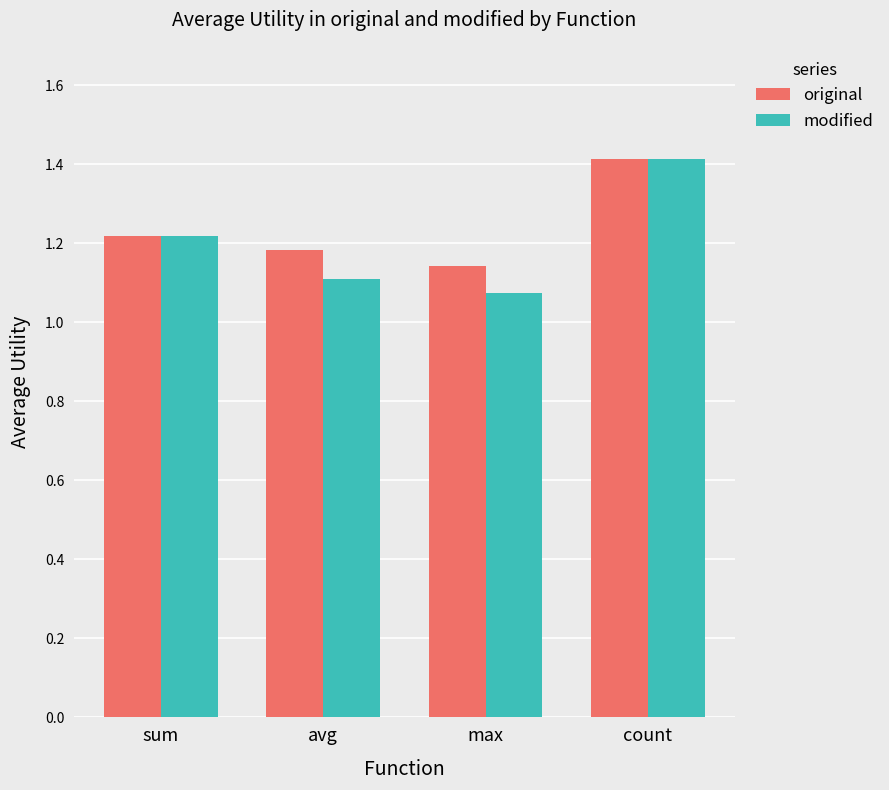

At which category does the chart reach its minimum across all series?

max